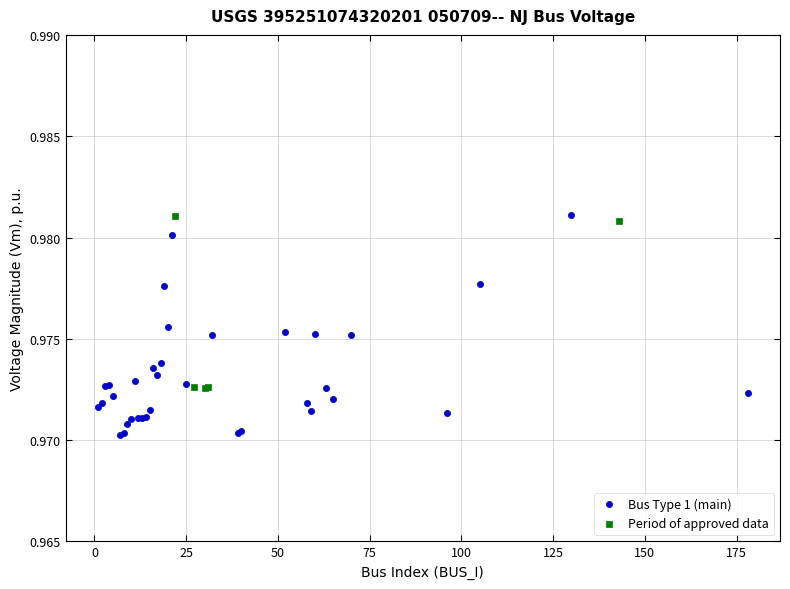

Which series reaches the minimum Y coordinate?

Bus Type 1 (main)